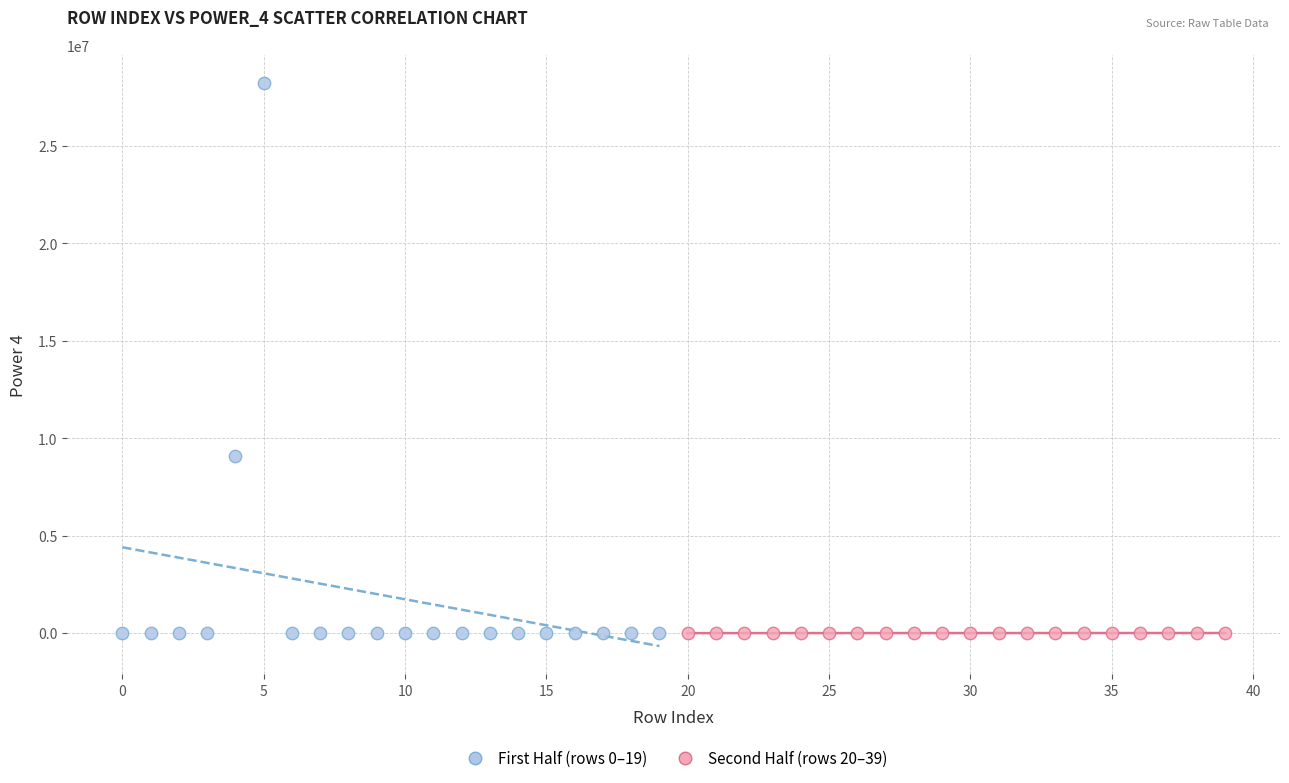

Which series contains the highest Y value?

First Half (rows 0–19)